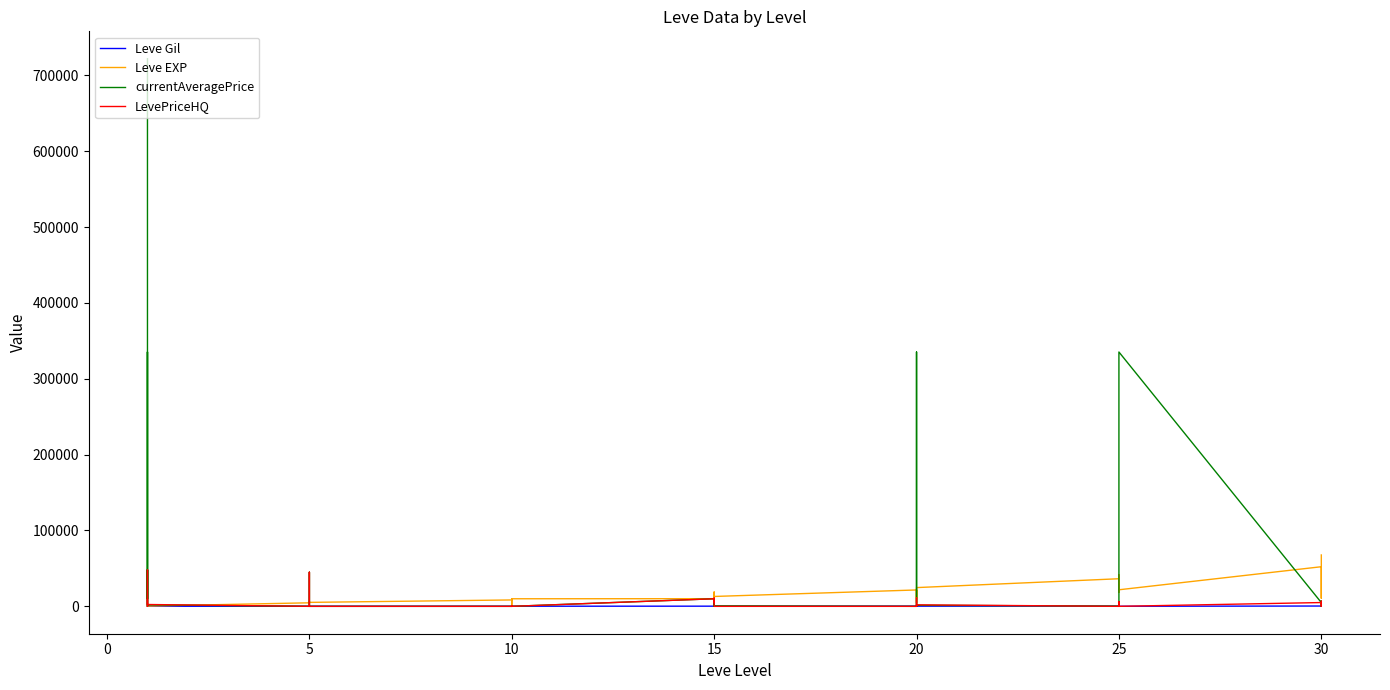

What is the label of the 37th point from the left?

30